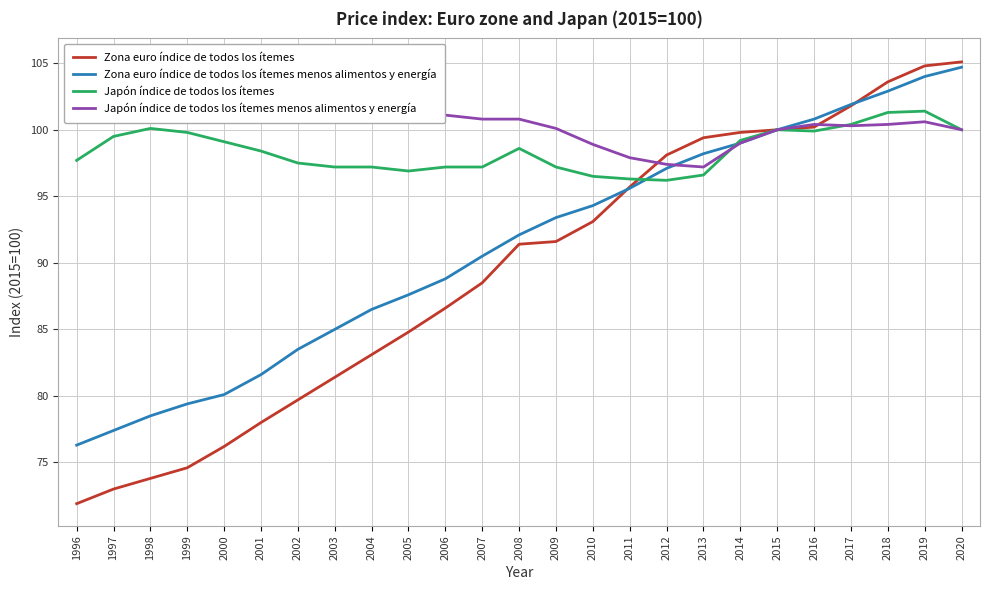

What is the total value across all series at 2007?

377.0